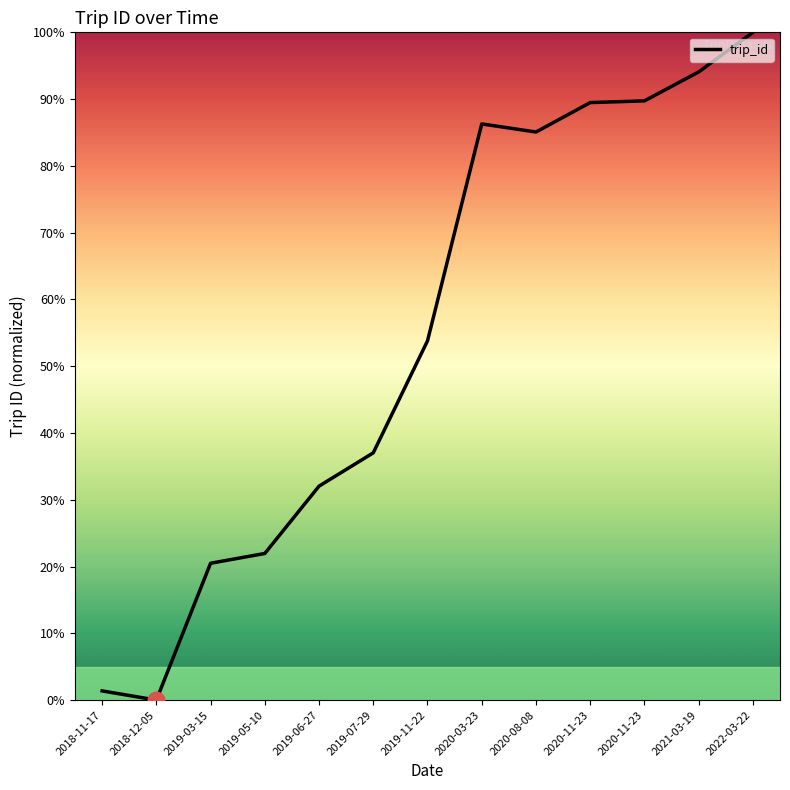

Which category has the highest value across all series?

2022-03-22